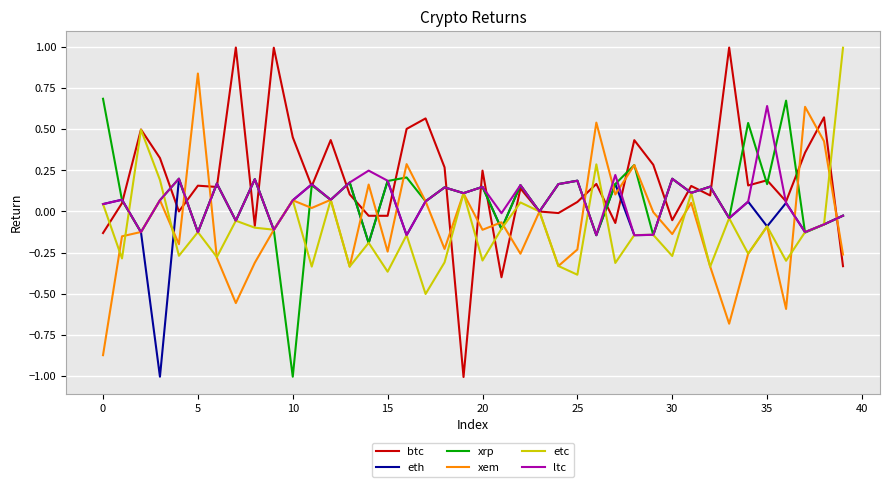

What is the lowest value of the btc series?

-1.0